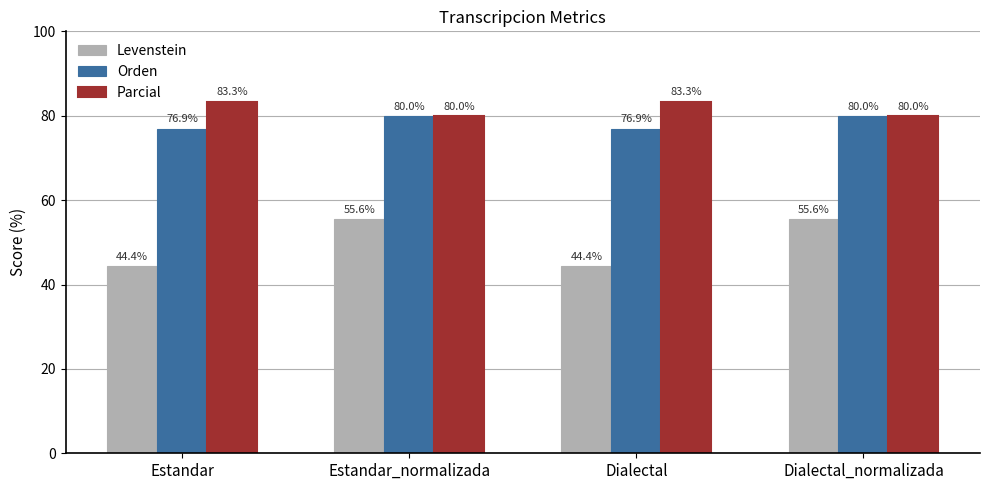

How many bars are there in total?

12